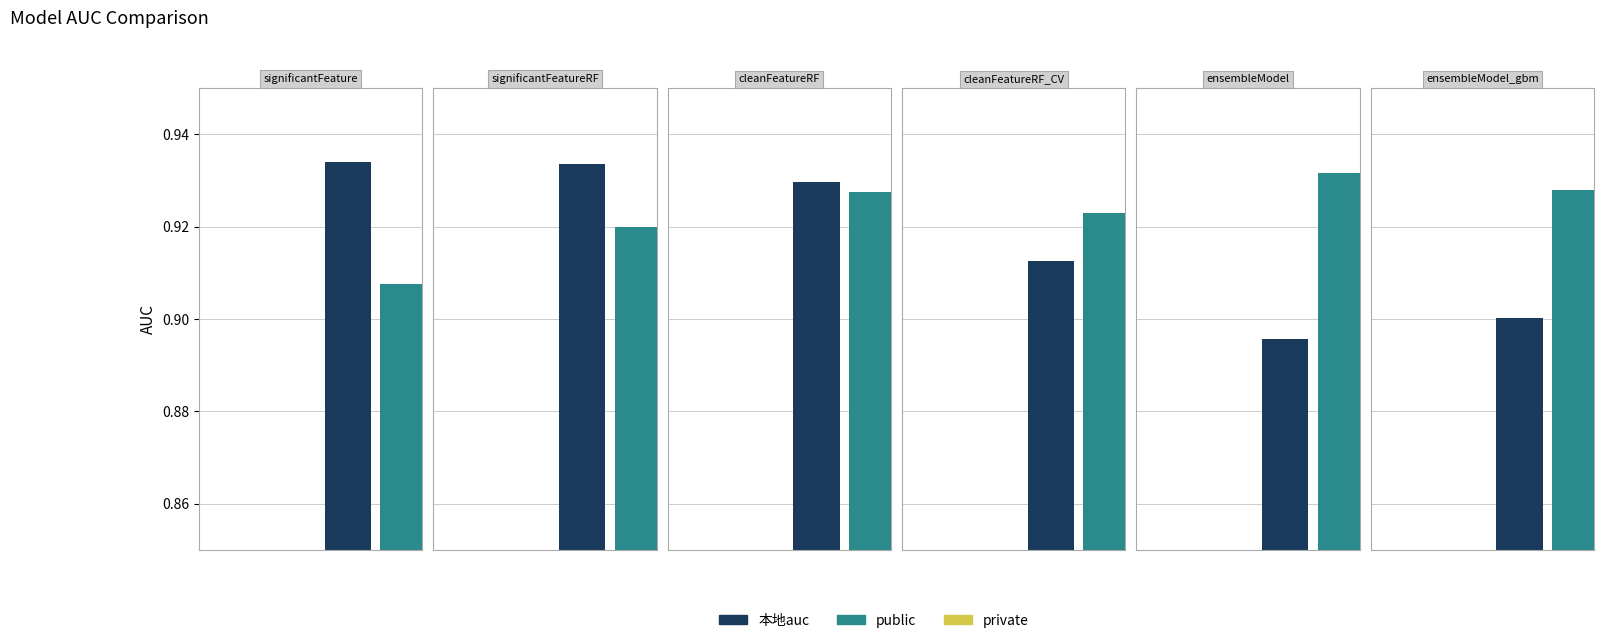

Between ensembleModel_gbm and ensembleModel, which is larger?

ensembleModel_gbm